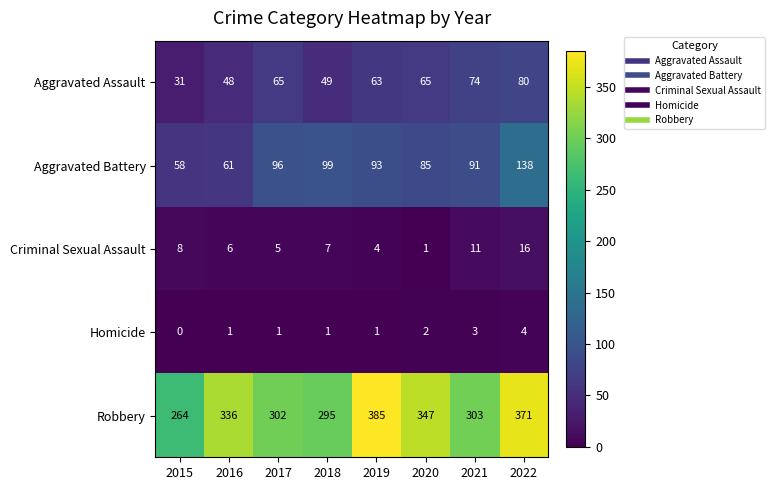

What is the difference between the second highest and minimum values in the Criminal Sexual Assault series?

10